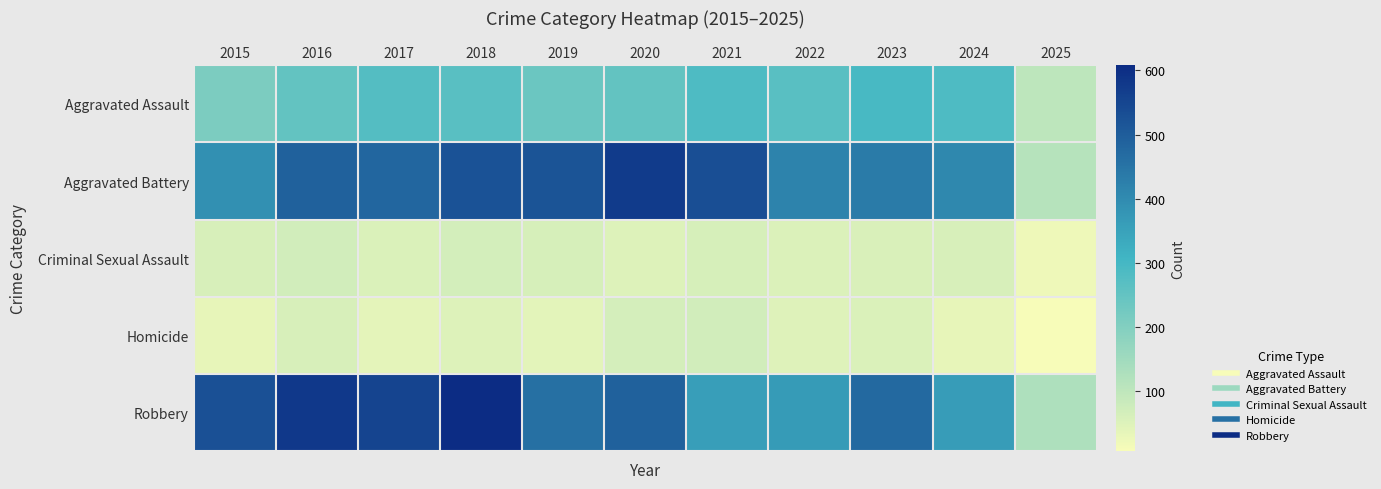

What is the spread (max minus min) of values at 2023?

418